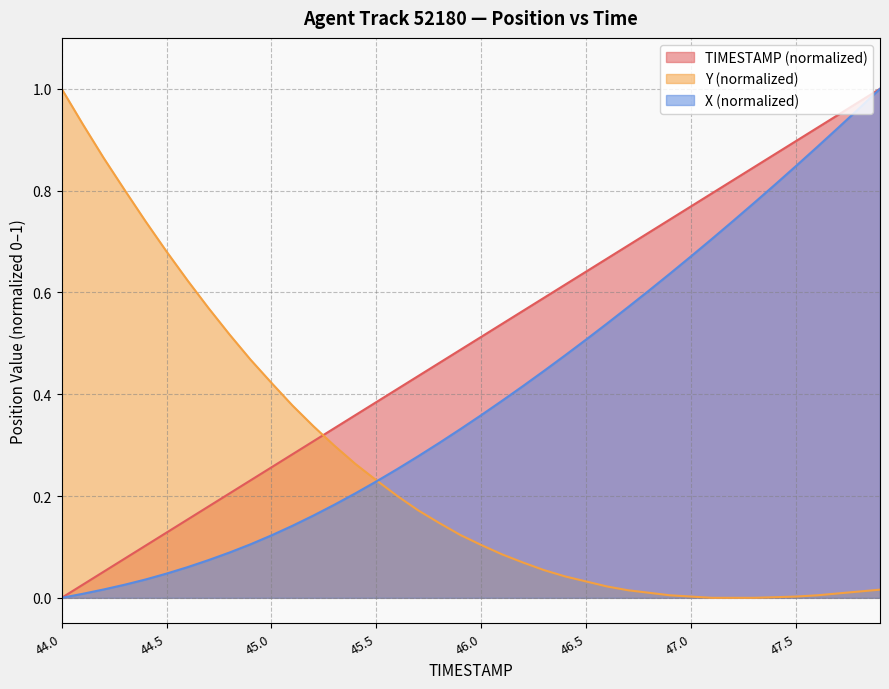

The Y series shows 0.5 at 45.2. True or false?

False